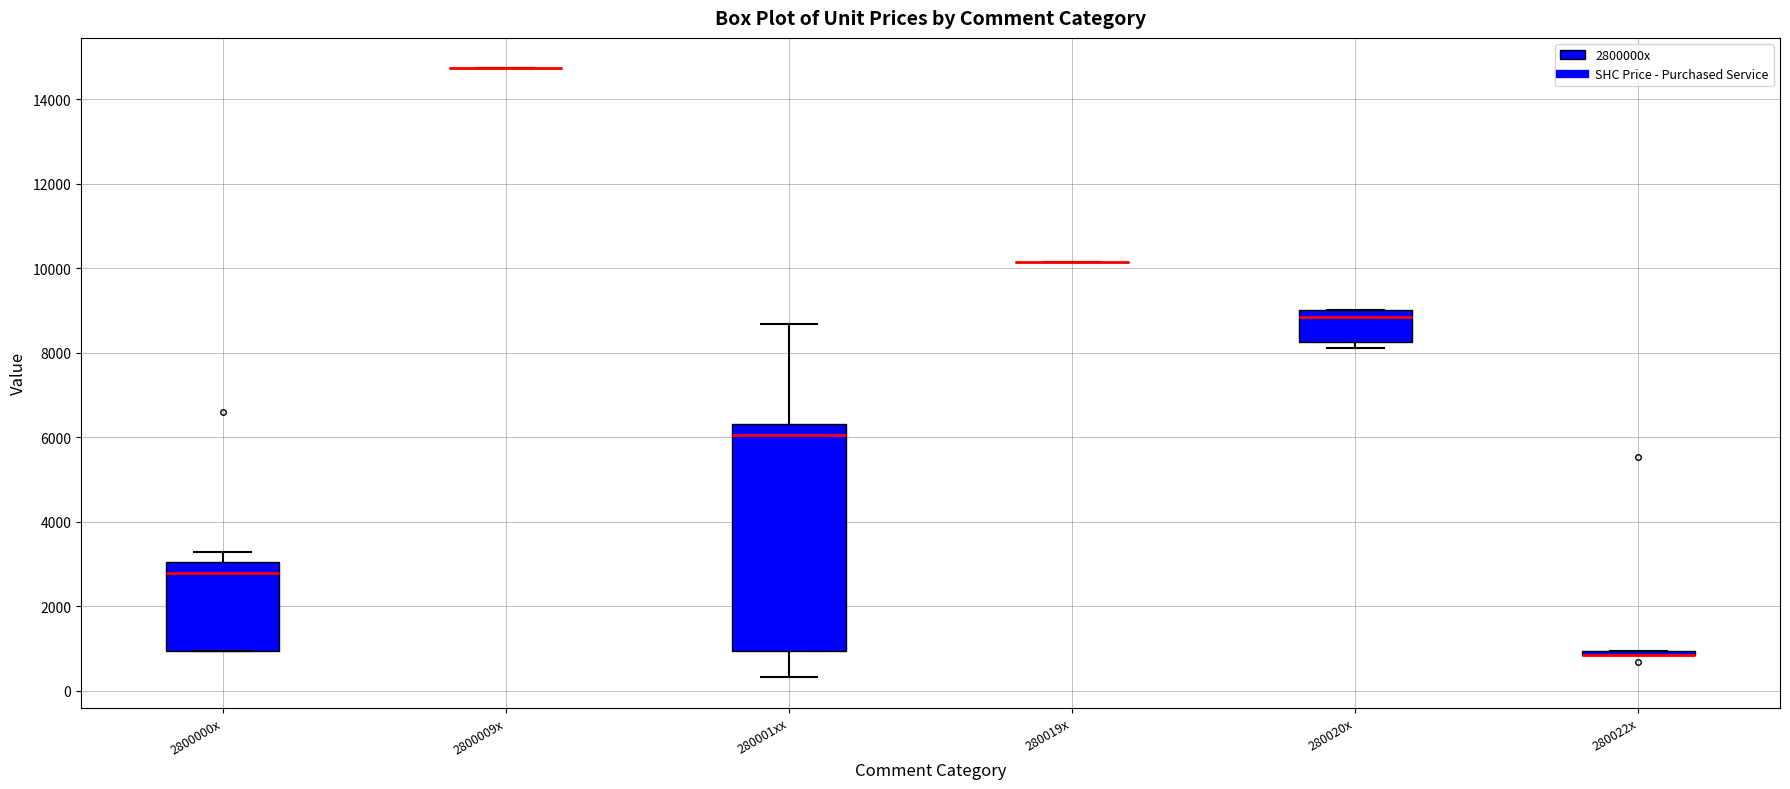

Where is the lower edge of the box for 280001xx on the y-axis? The values are not printed on the chart, so give them approximately, as read against the axis.

1000